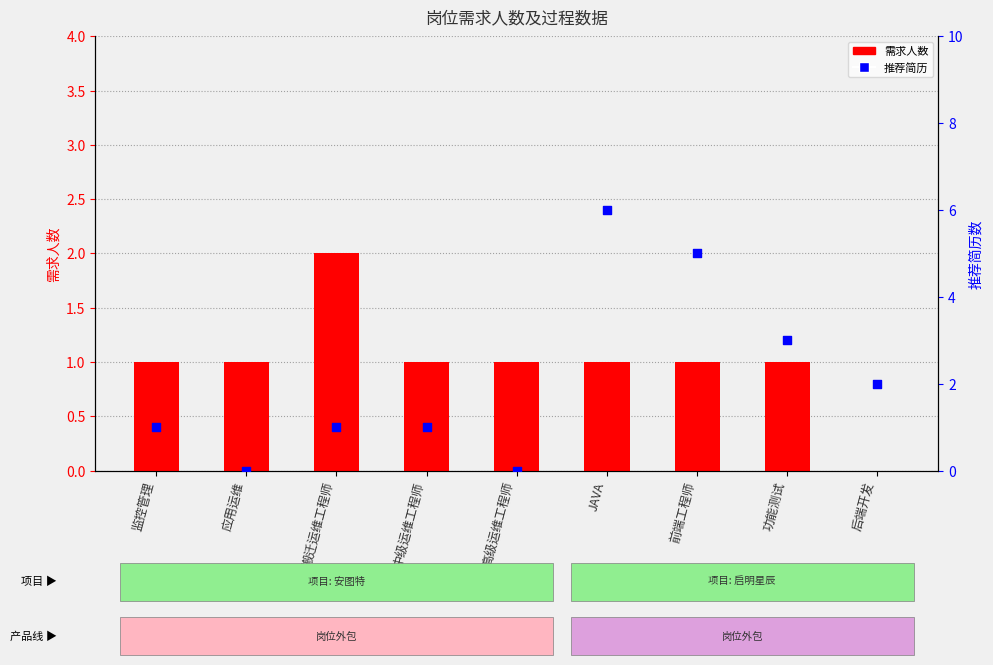

Which series contains the lowest Y value?

需求人数